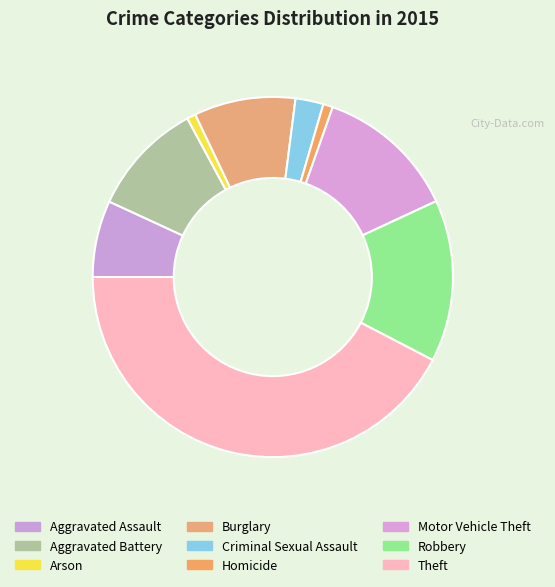

True or false: Theft accounts for 31% of the total.

False